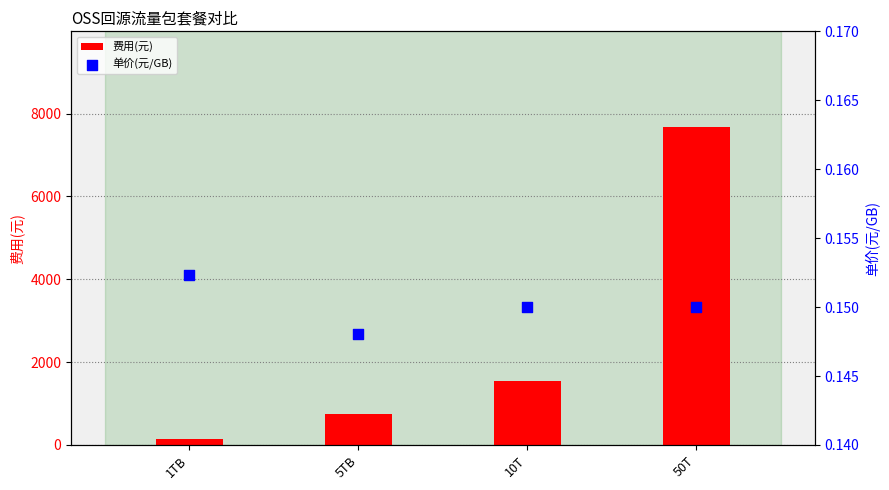

Which series has the largest total across all categories?

费用(元)